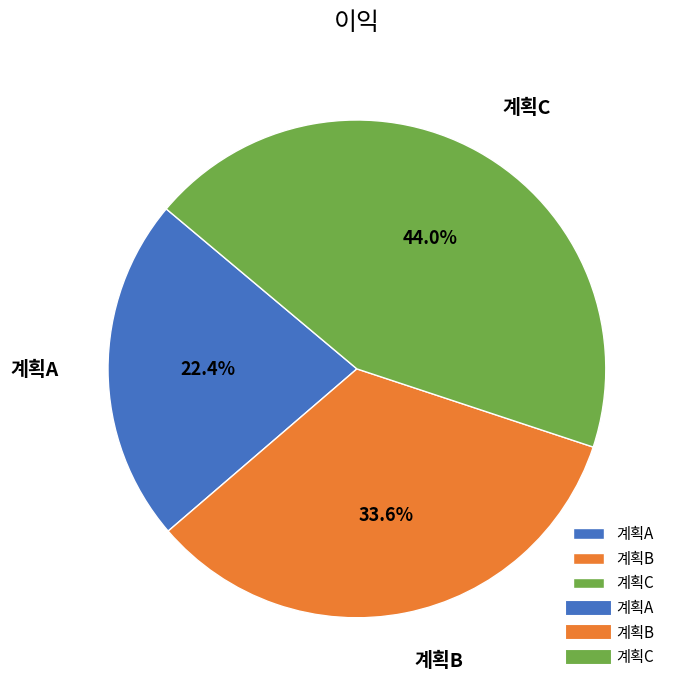

To the nearest percent, what portion does 계획A represent?

22%